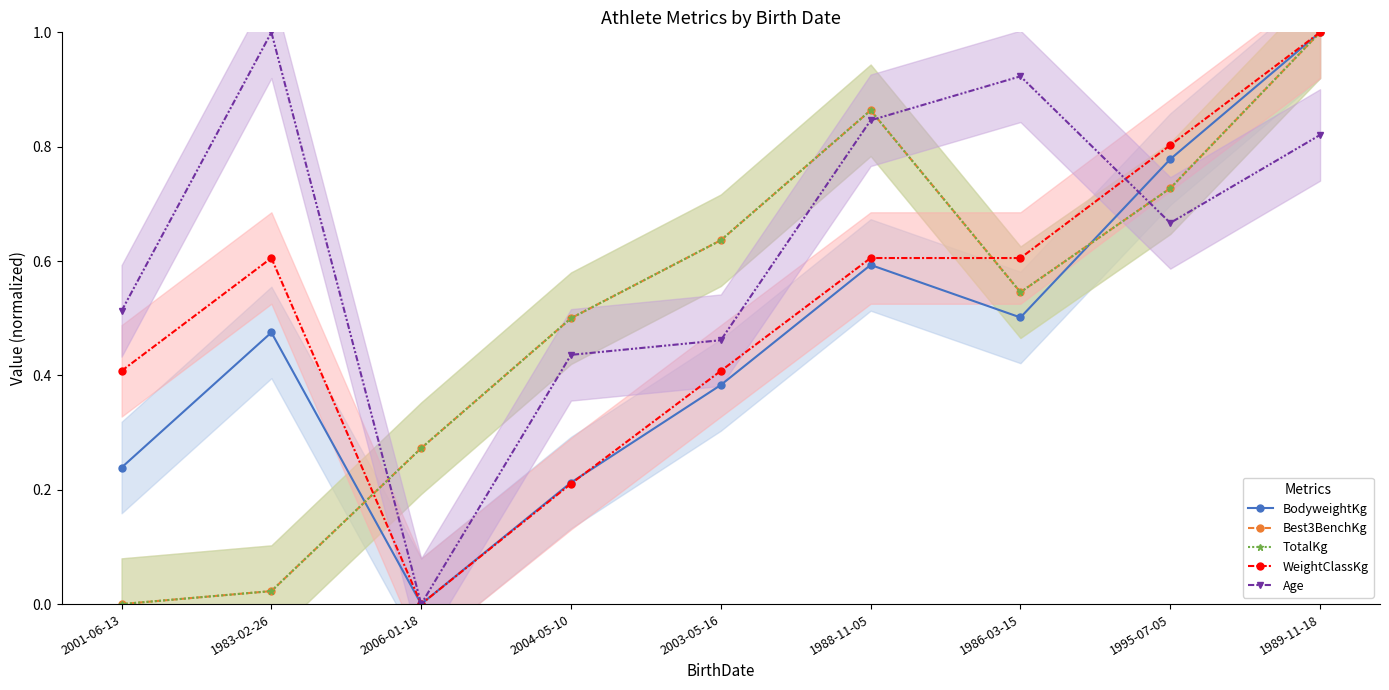

The Best3BenchKg series shows 0.5 at 1995-07-05. True or false?

False